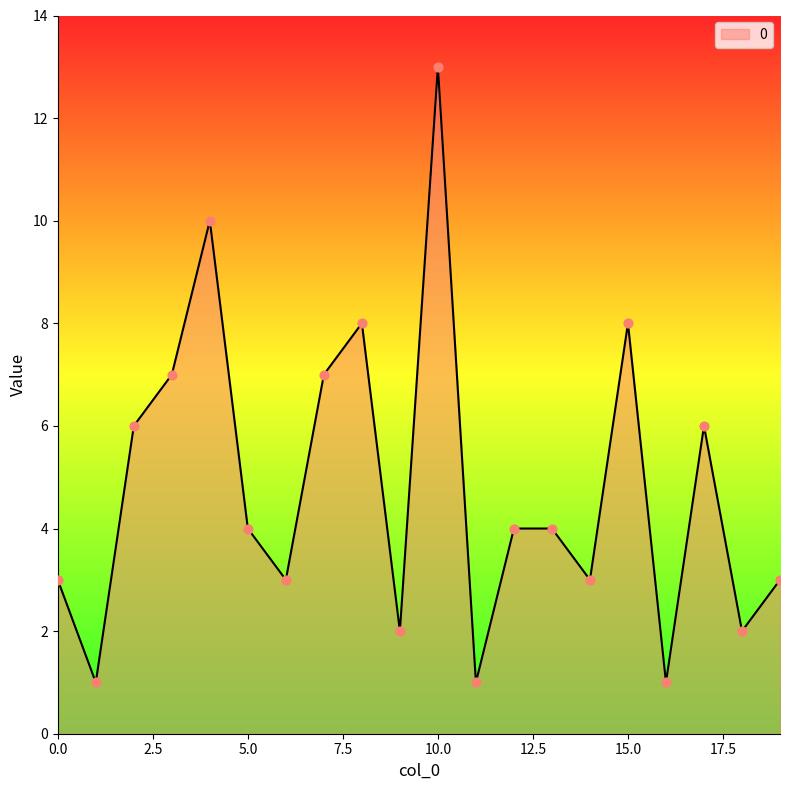

What is the difference between the maximum and minimum values?

12